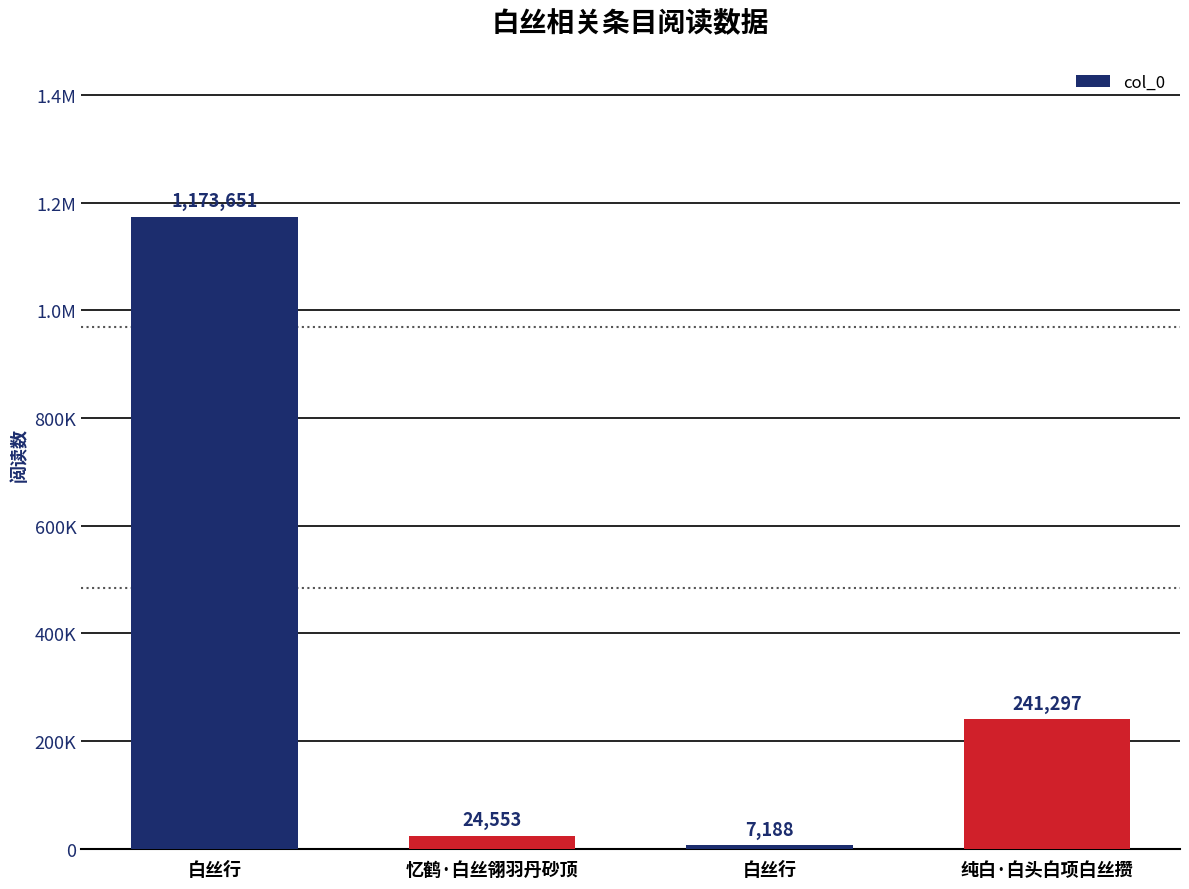

Are the bars horizontal?

No